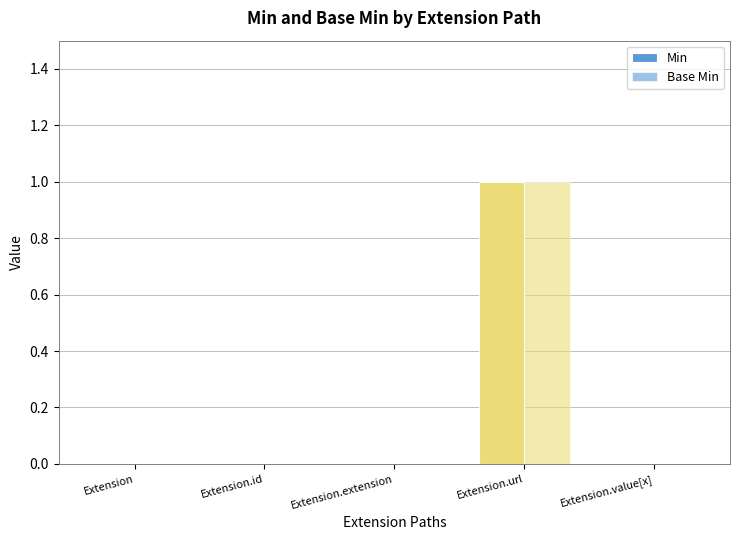

Reading right to left, extract all data points from this chart.

Min: Extension.value[x]=0	Extension.url=1	Extension.extension=0	Extension.id=0	Extension=0
Base Min: Extension.value[x]=0	Extension.url=1	Extension.extension=0	Extension.id=0	Extension=0